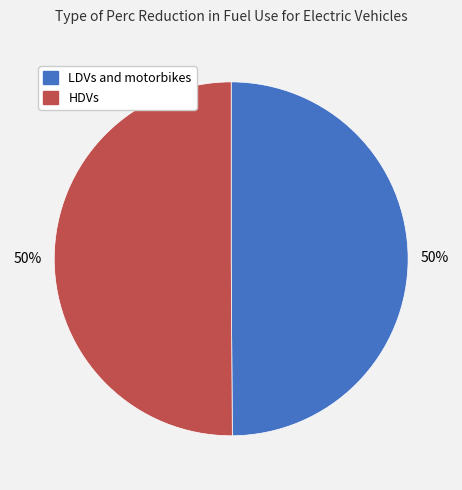

To the nearest percent, what portion does HDVs represent?

50%